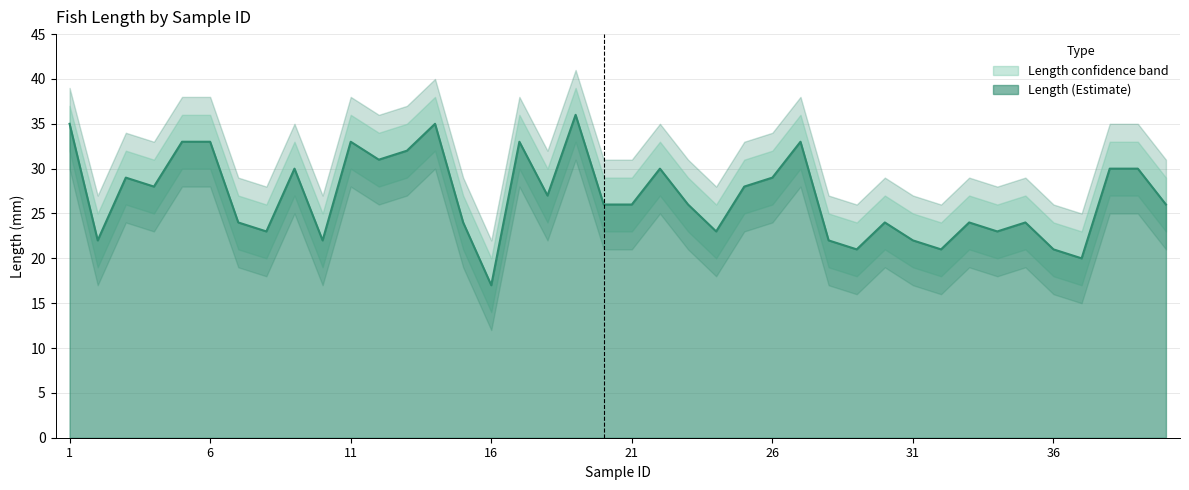

Where does the length_upper series first go above 29?

1